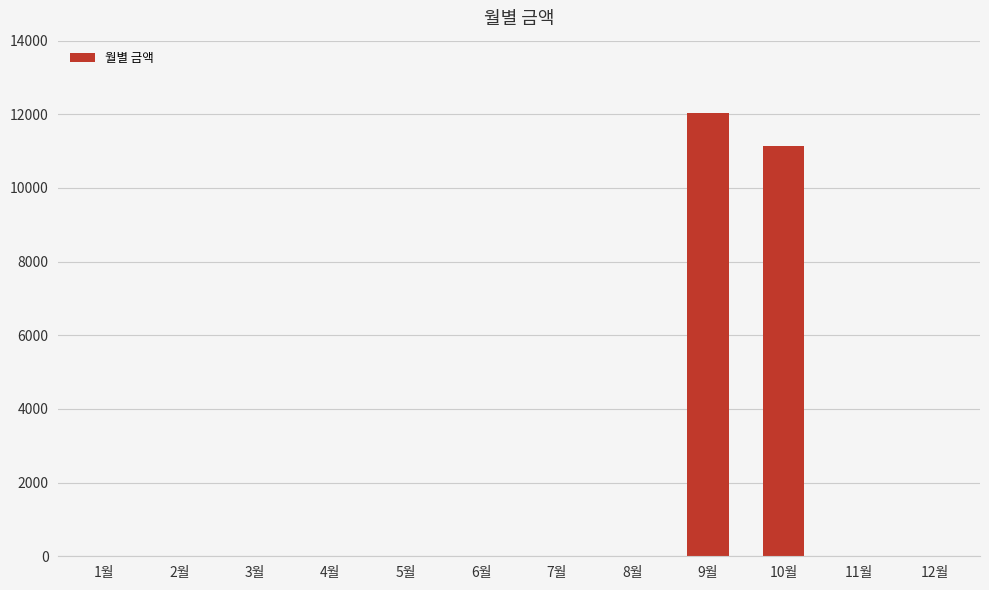

Is it true that the value at 3월 is -5107?

False